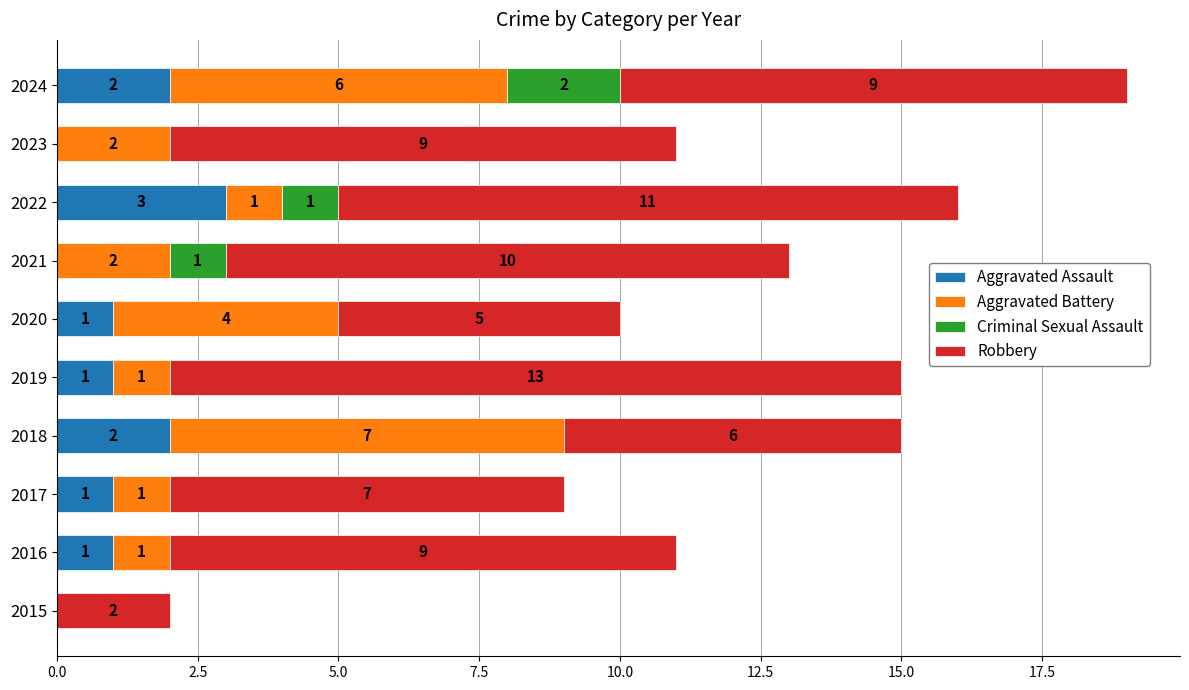

How many values in Aggravated Assault are above zero?

7